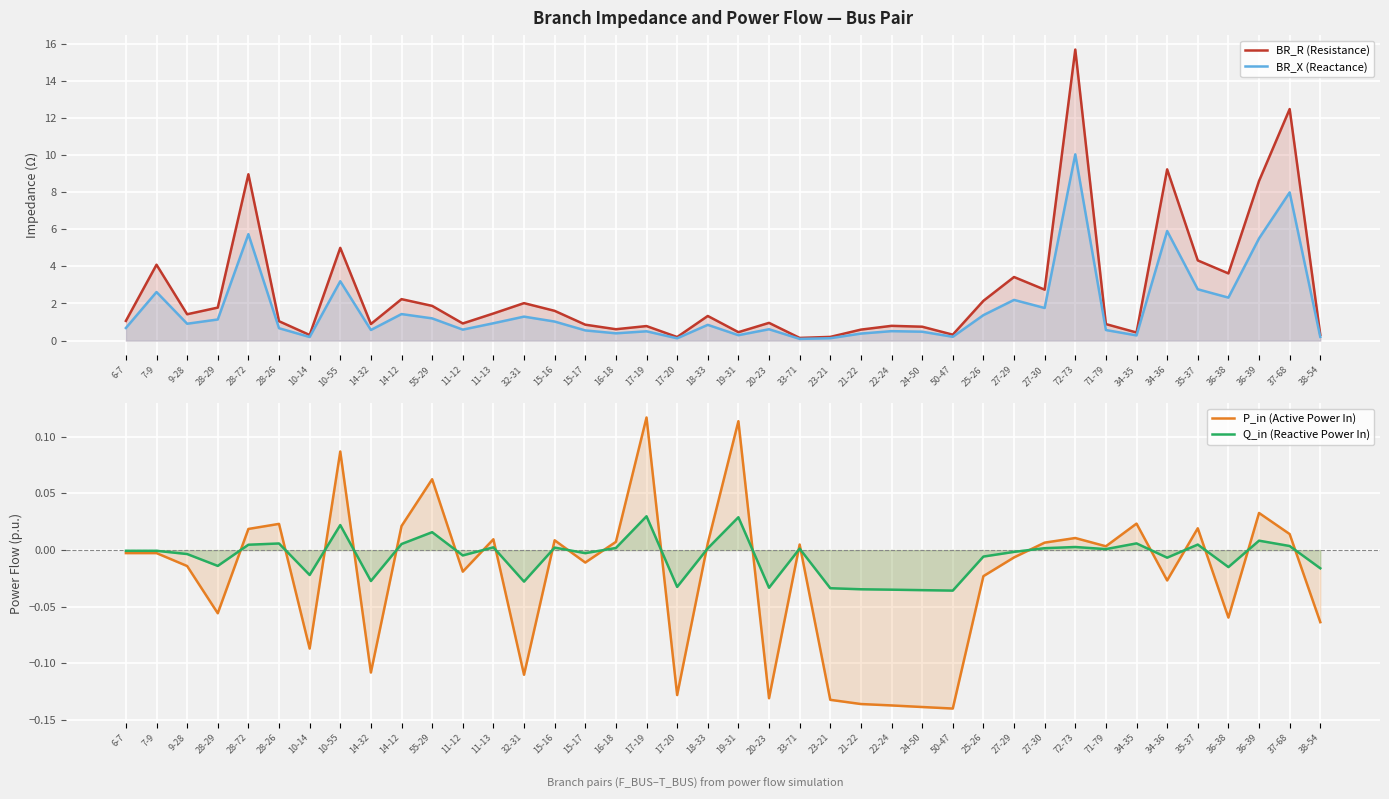

What is the lowest value of the BR_X (Reactance) series?

0.1